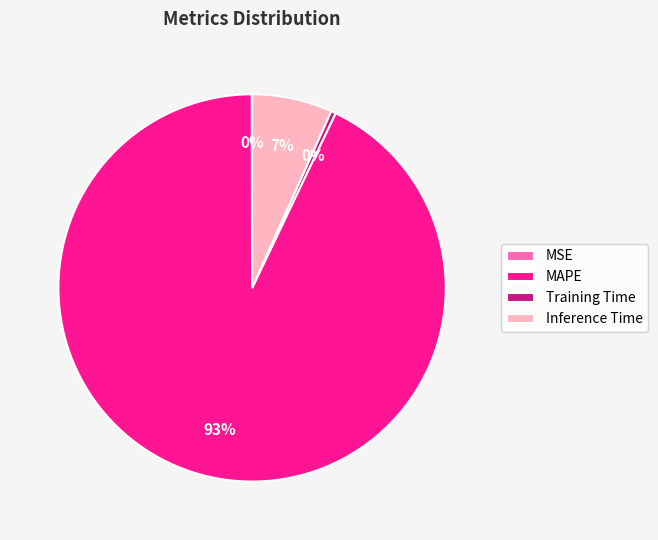

To the nearest percent, what portion does MAPE represent?

93%